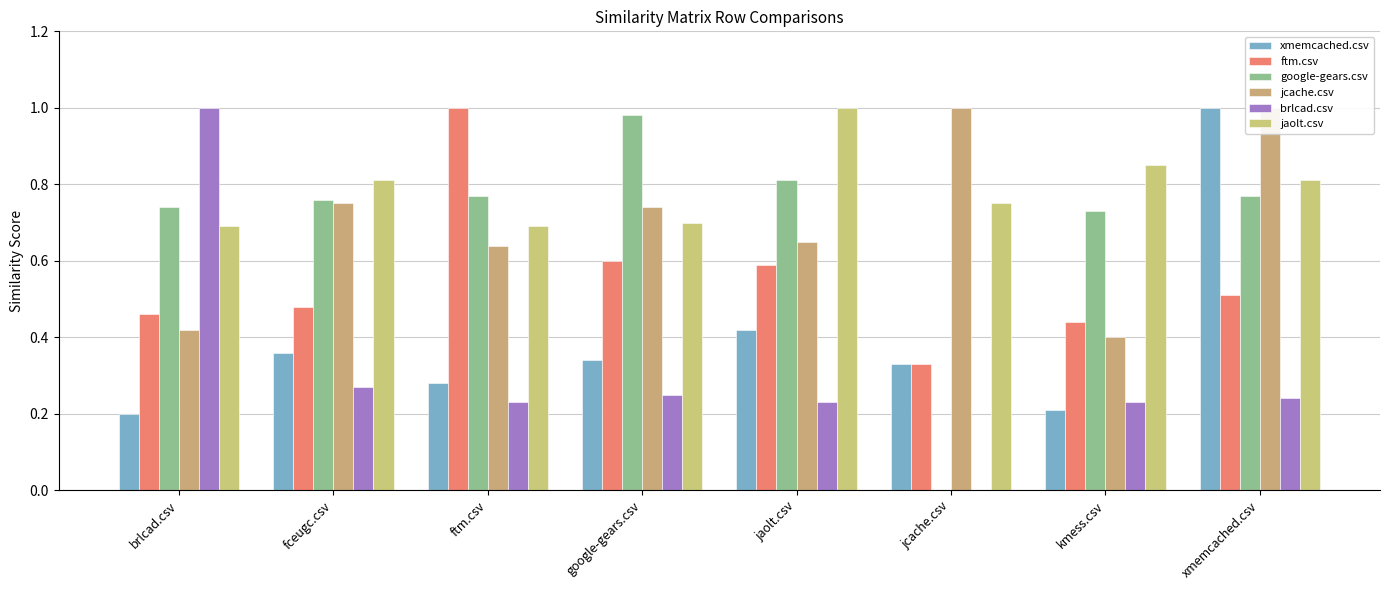

The value of brlcad.csv at fceugc.csv is 0.3. True or false?

True